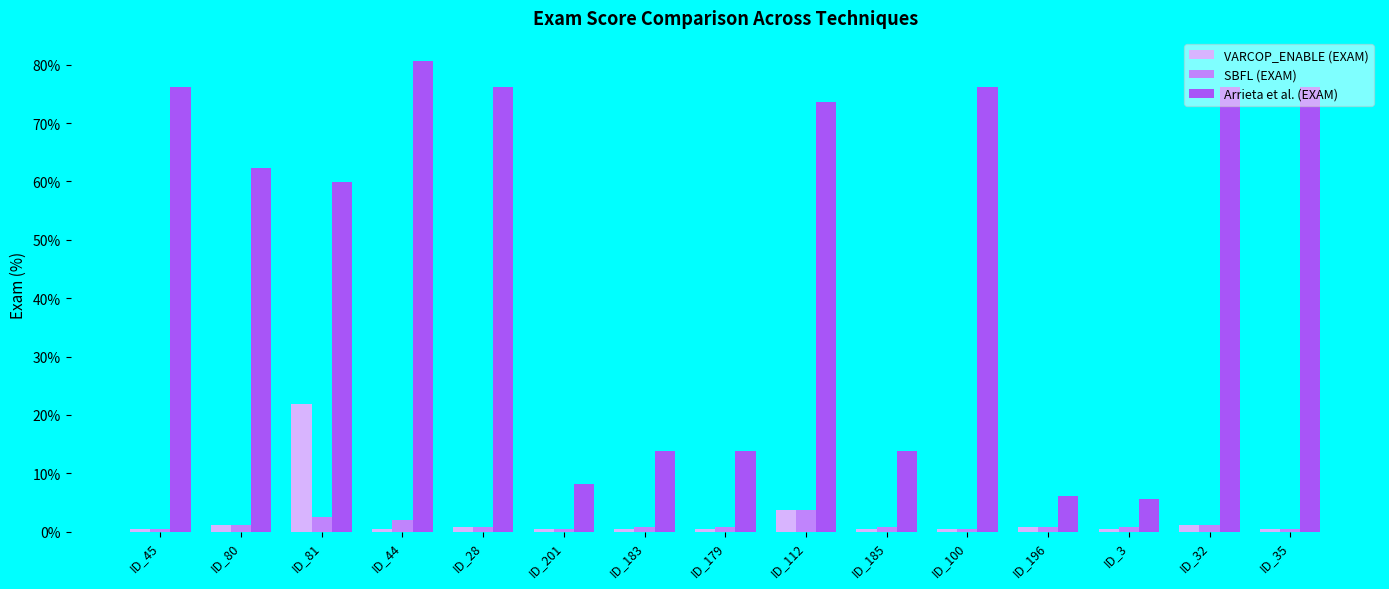

Rank the series by their maximum value, from lowest to highest.

SBFL (EXAM), VARCOP_ENABLE (EXAM), Arrieta et al. (EXAM)